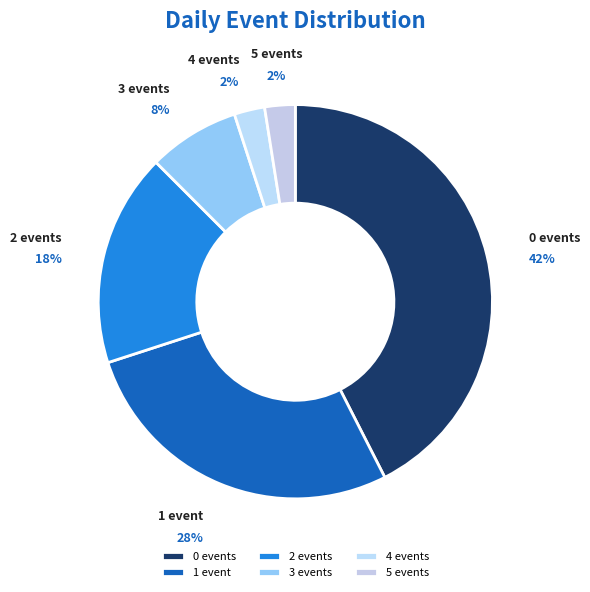

To the nearest percent, what is the difference between the largest and smallest slice percentages?

40%